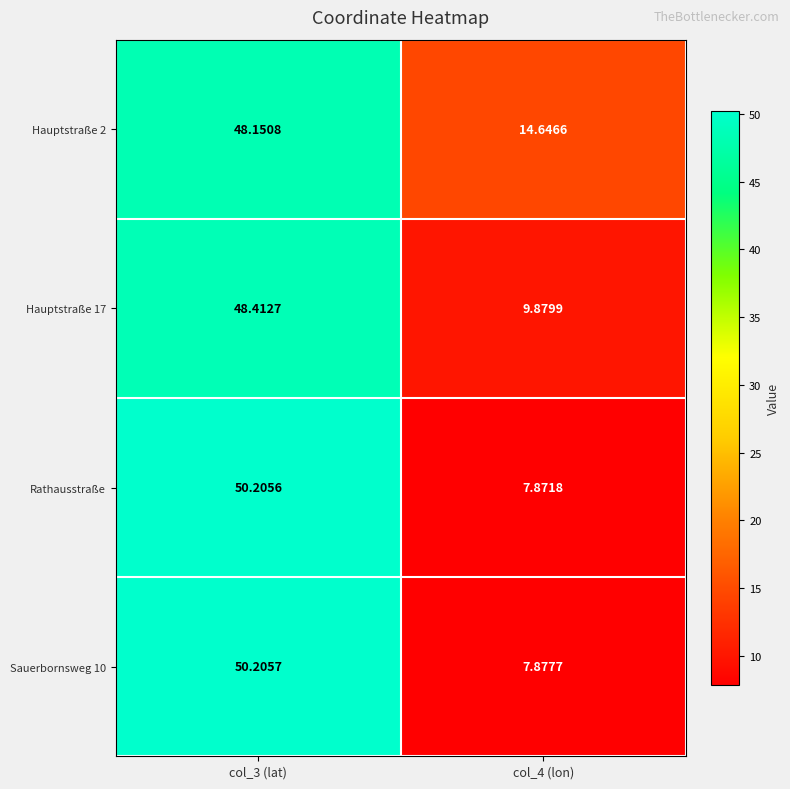

Which series changed the most between col_3 (lat) and col_4 (lon)?

Rathausstraße